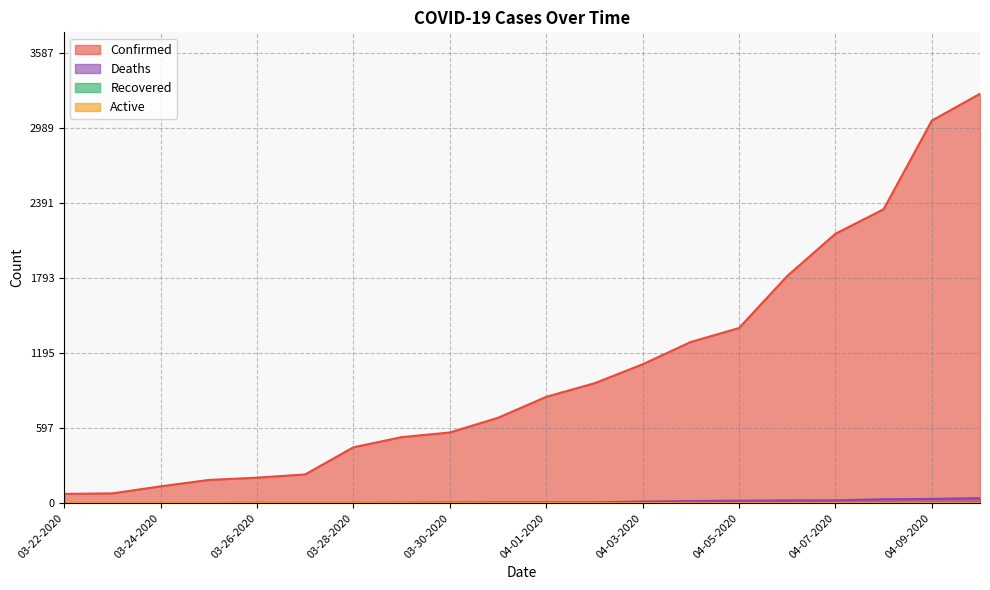

What is the difference between the maximum and minimum values in the Confirmed series?

3187